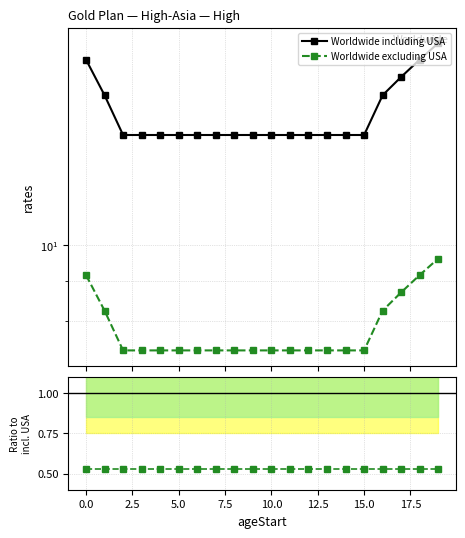

What is the label of the 2nd point from the right?

18